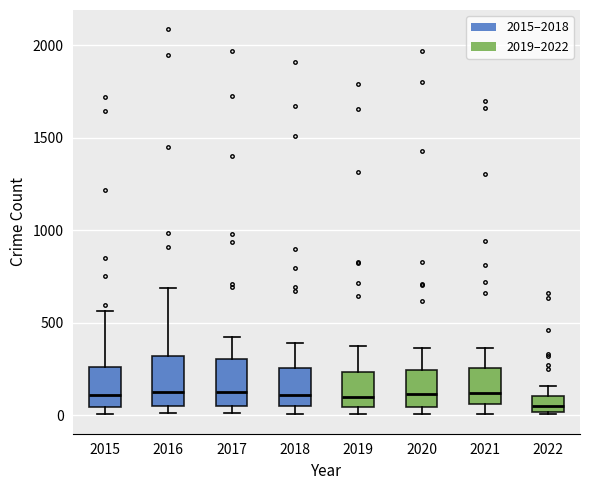

Where does the upper whisker of the box at x = 2016 end on the y-axis? The values are not printed on the chart, so give them approximately, as read against the axis.

700